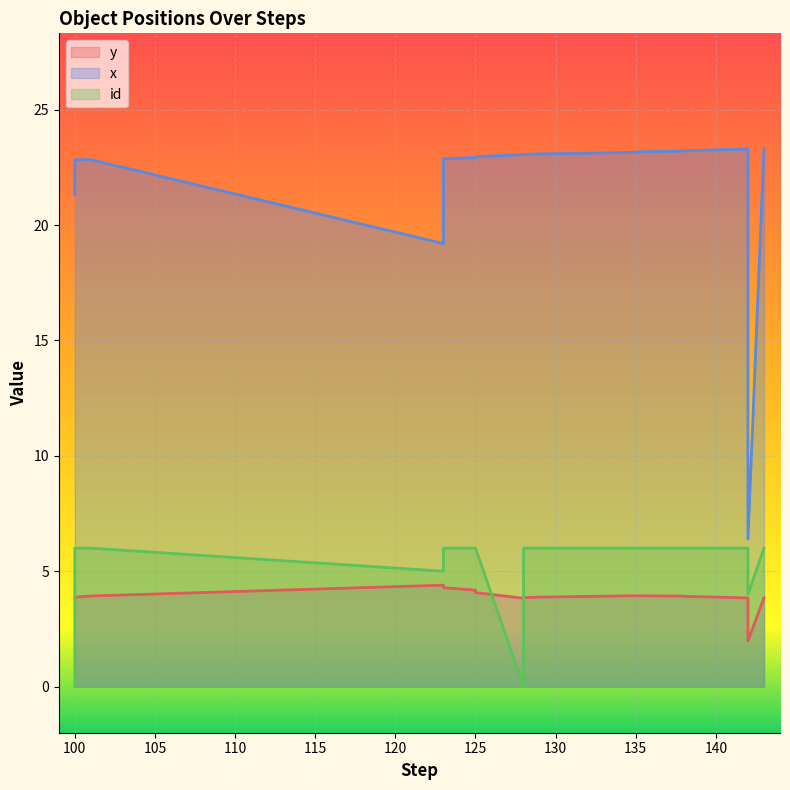

At how many categories does at least one series exceed 16?

17